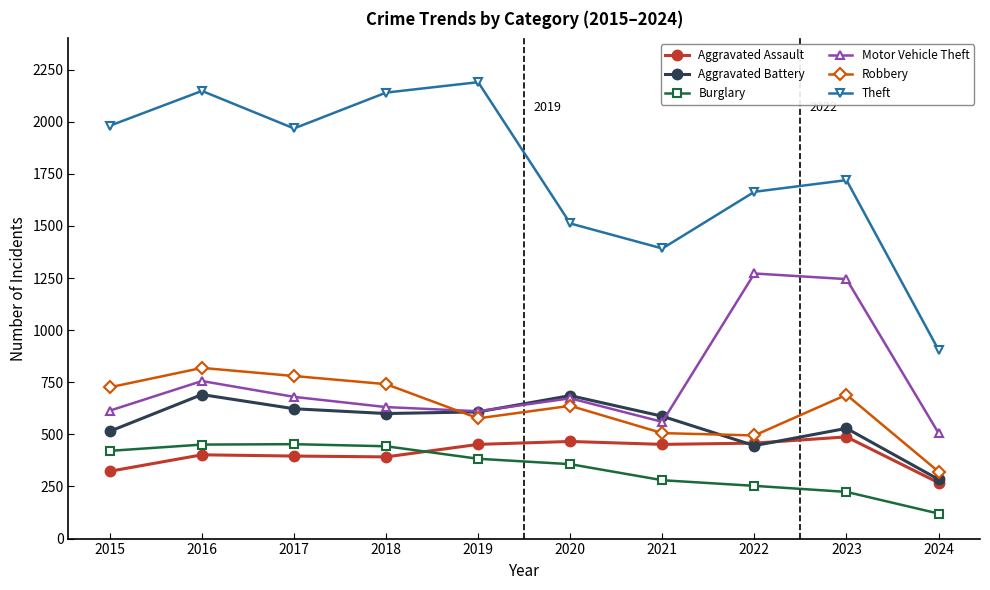

What is the lowest value of the Motor Vehicle Theft series?

506